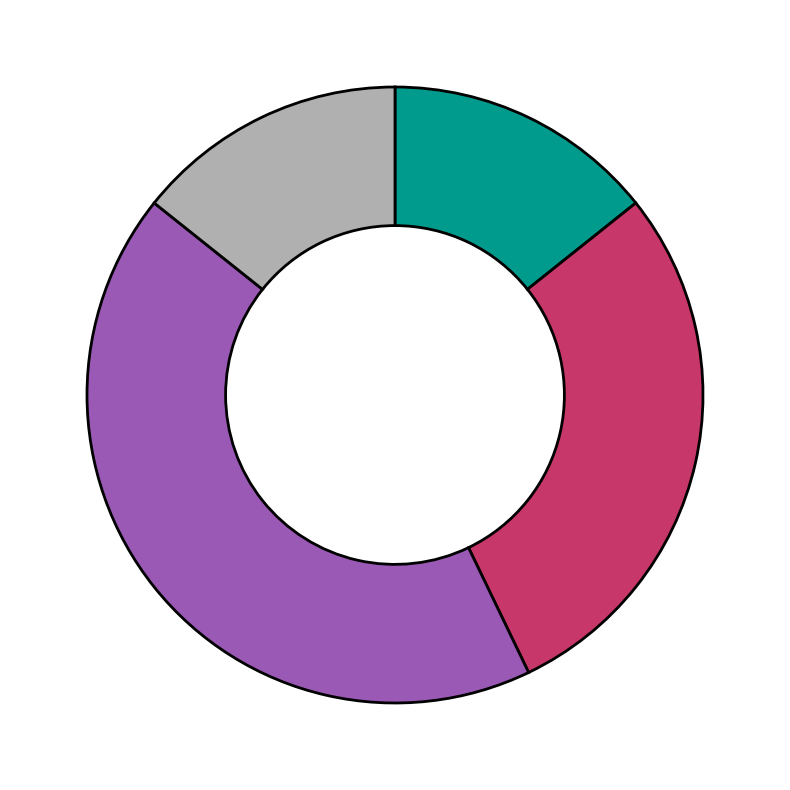

Does any single category account for the majority?

No